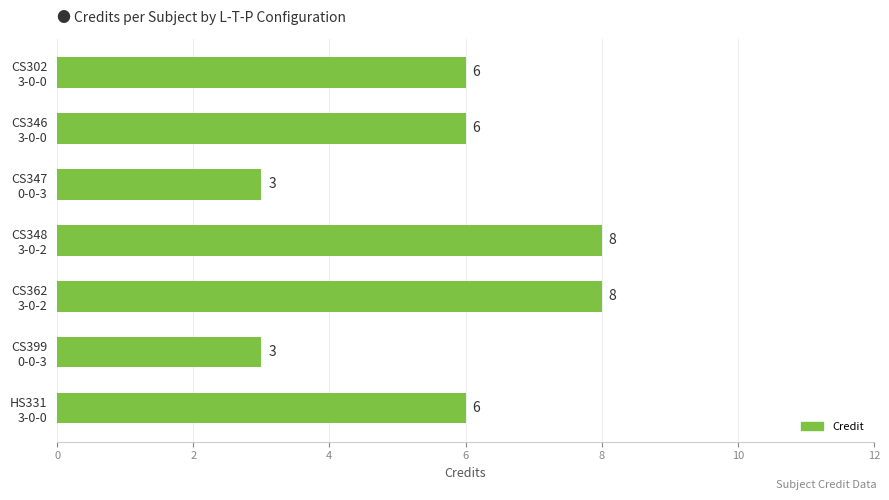

What is the value of the 1st bar from the top?

6